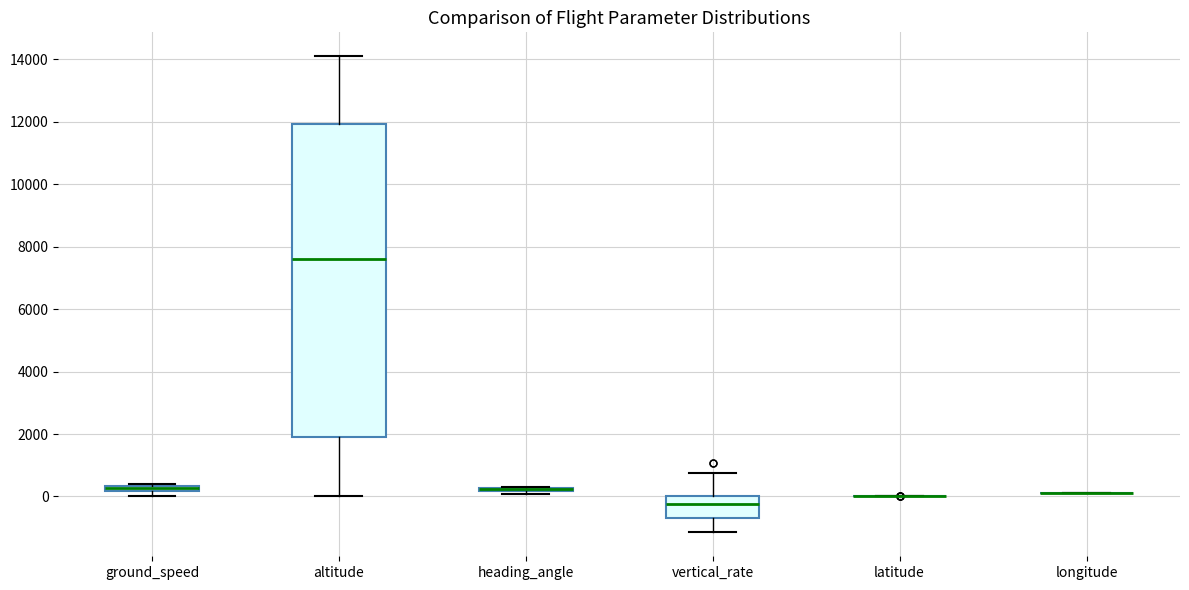

Comparing the boxes themselves (not the whiskers), which one is the tallest?

altitude